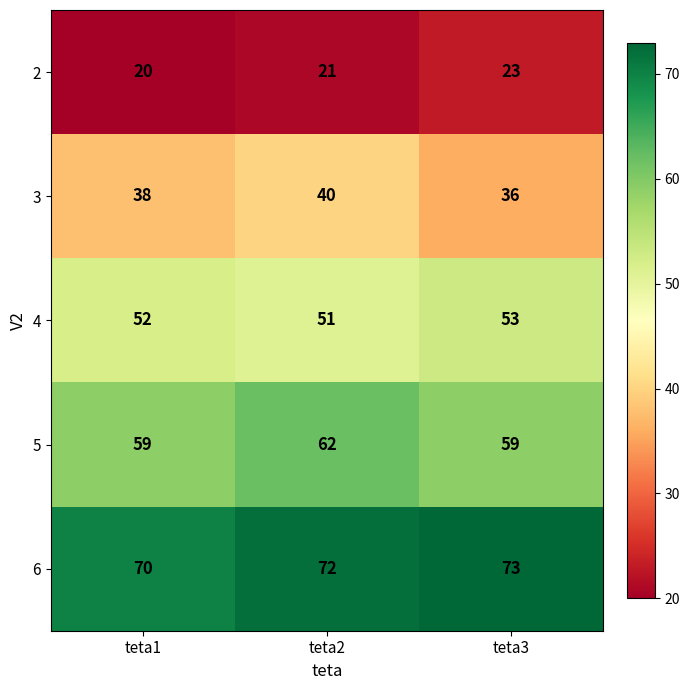

What is the sum of all 5 values?

180